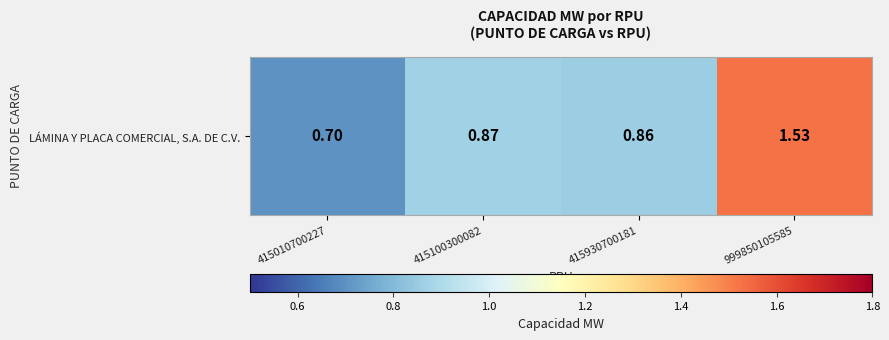

The value at 415930700181 is 0.9. True or false?

True